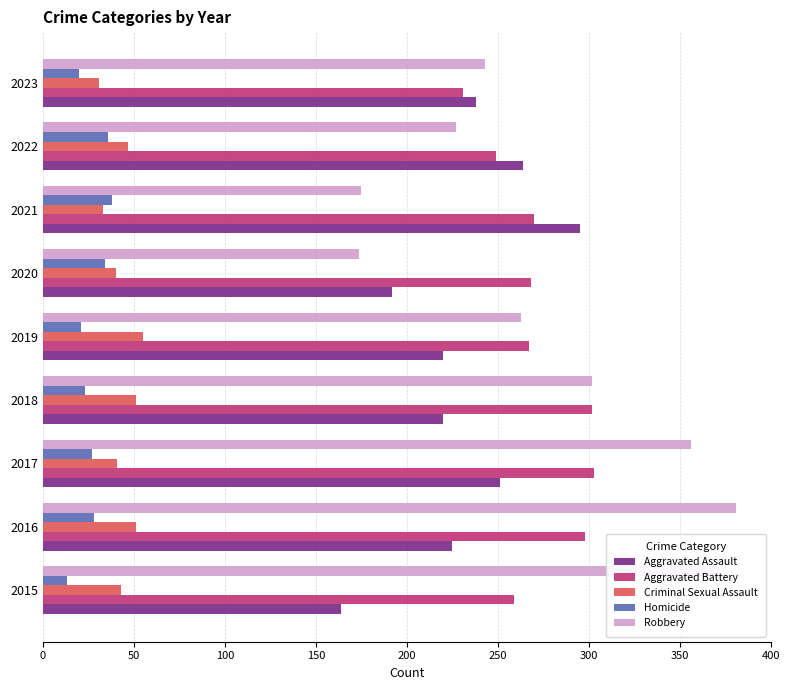

What is the difference between the highest and lowest values at 2018?

279